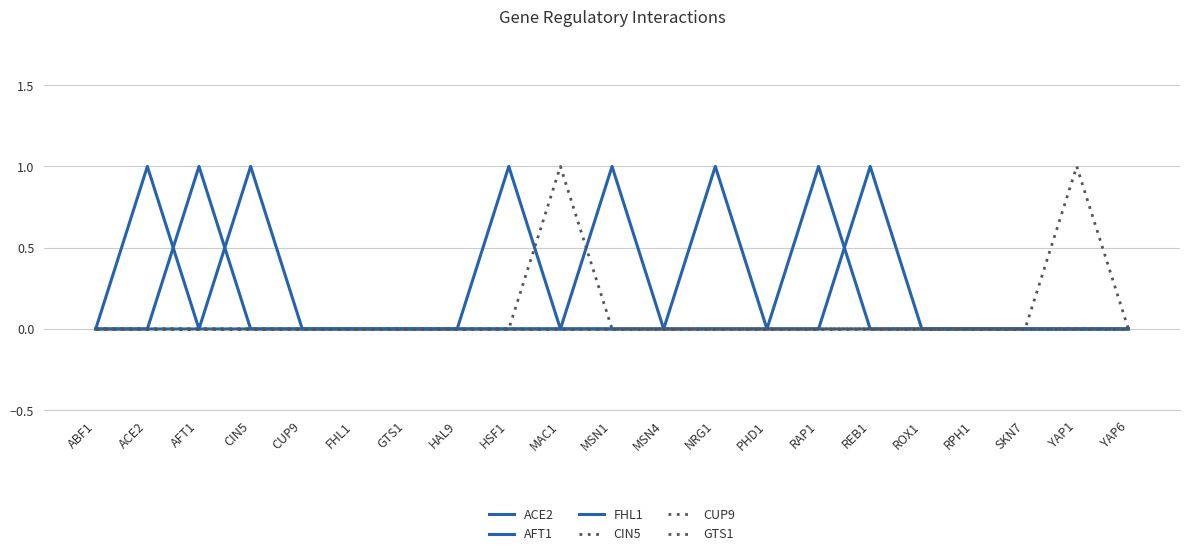

How many lines are shown in the chart?

6